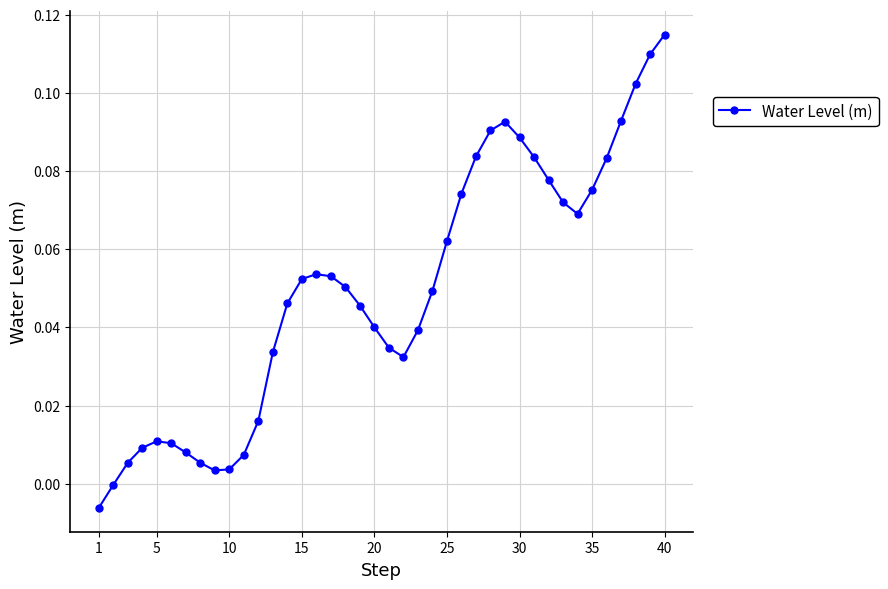

True or false: the data has more than 0 interior local peaks.

True